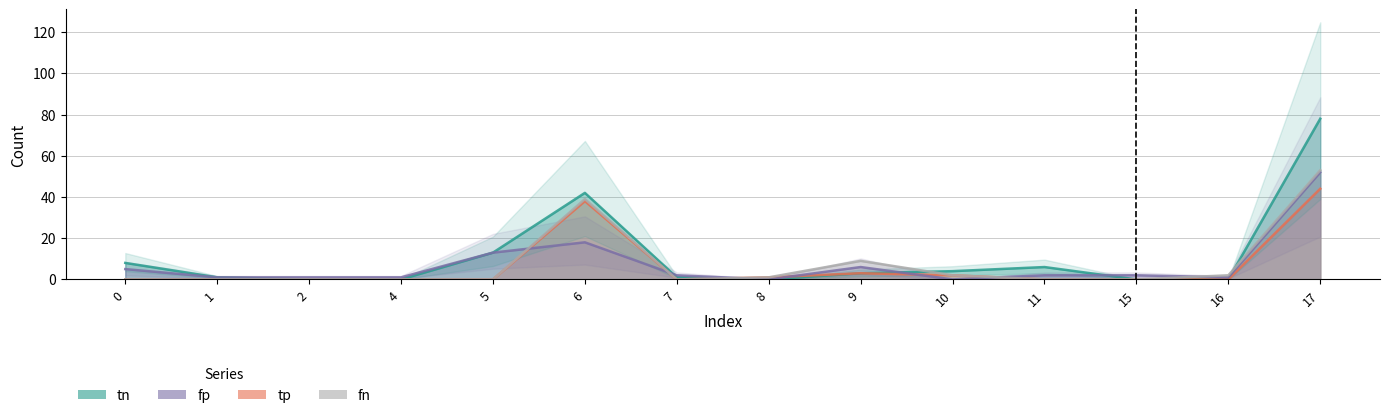

What is the value of the fp point at the 4th from the left?

1